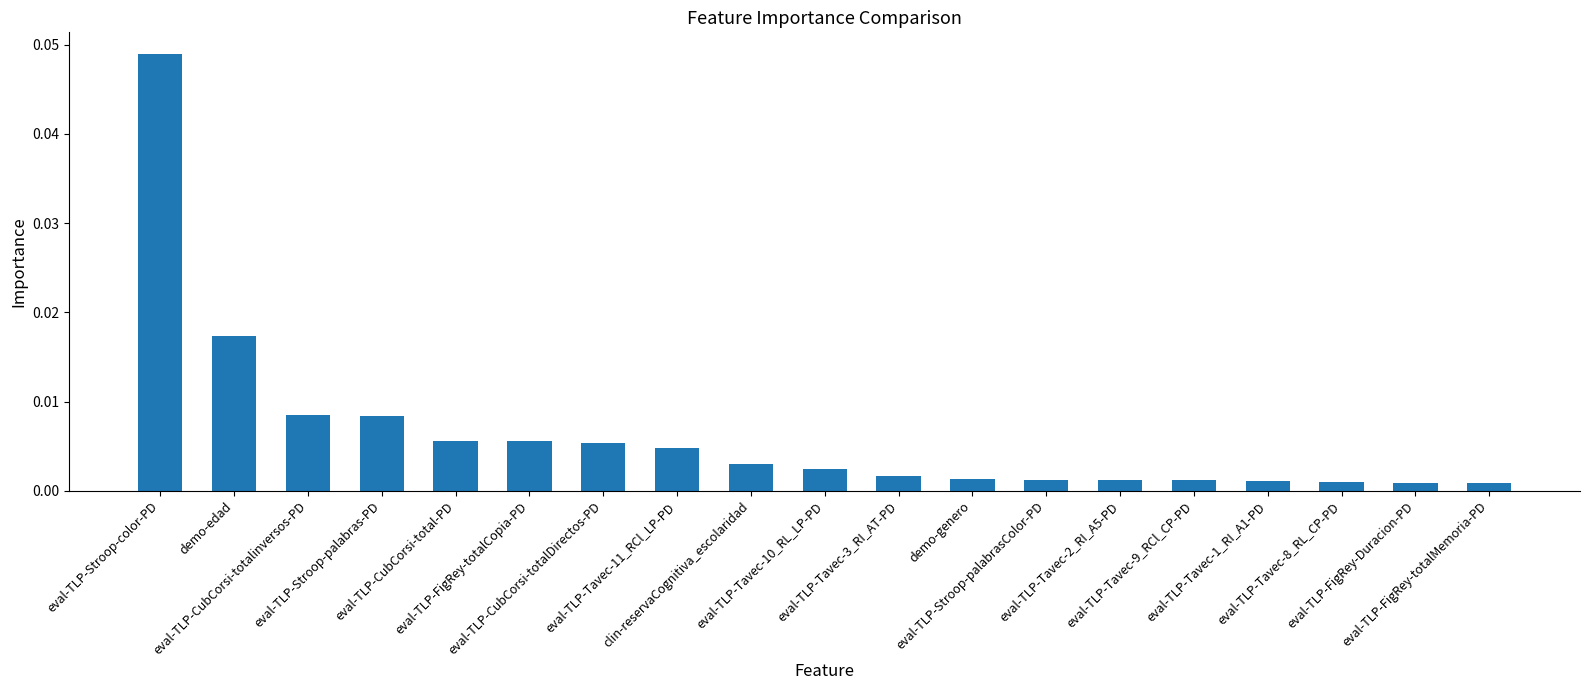

Are the bars horizontal?

No